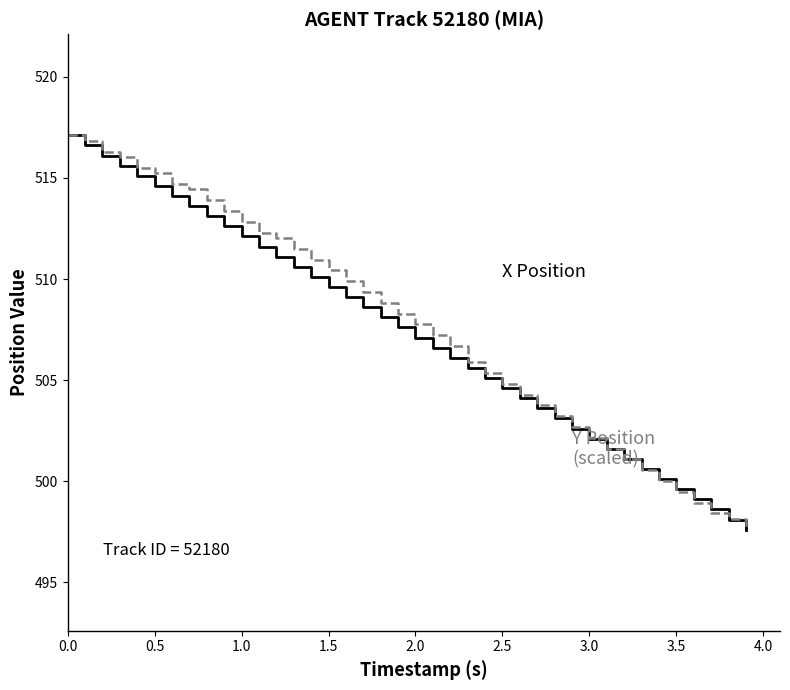

What is the greatest value displayed?

517.1